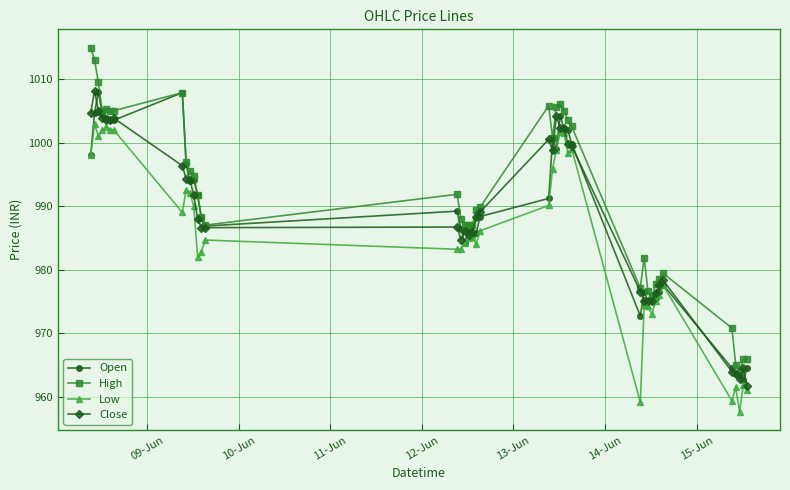

What is the maximum value shown in the chart?

1015.0